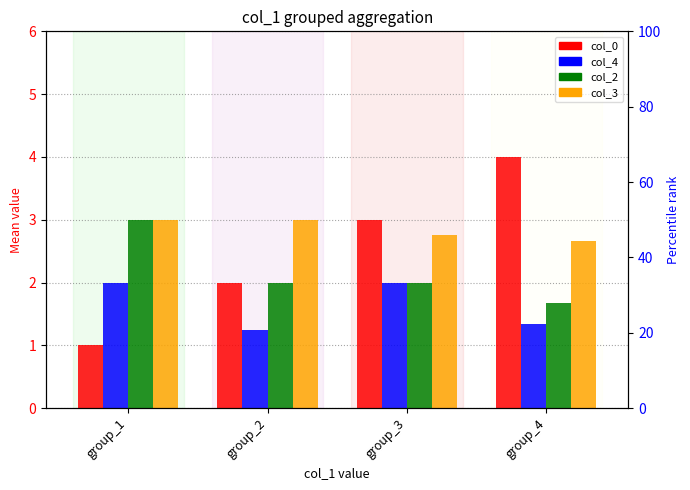

At which category is the sum across all series the highest?

group_3